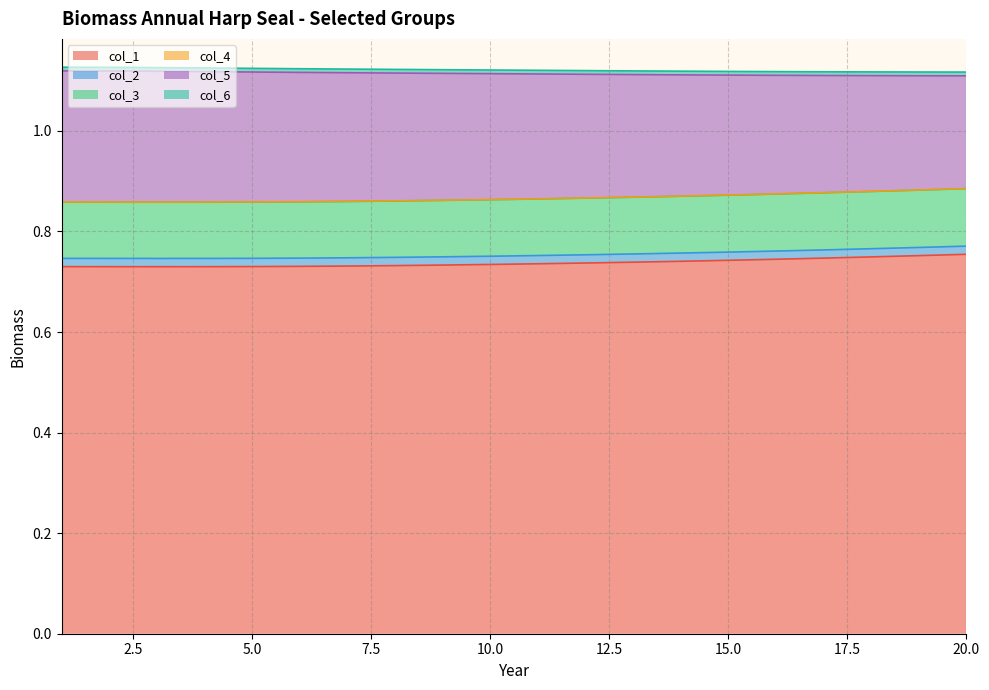

How many lines are shown in the chart?

6